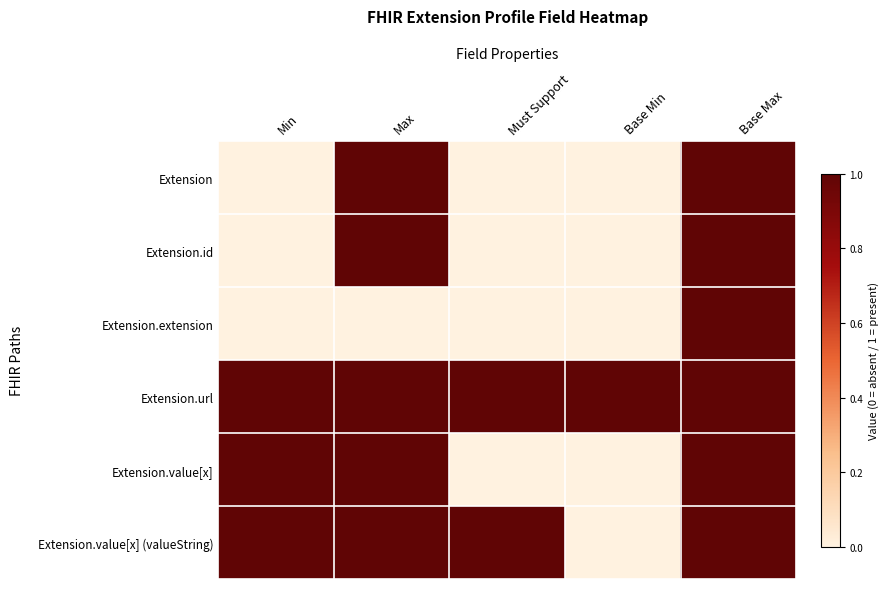

At which category is the sum across all series the highest?

Base Max